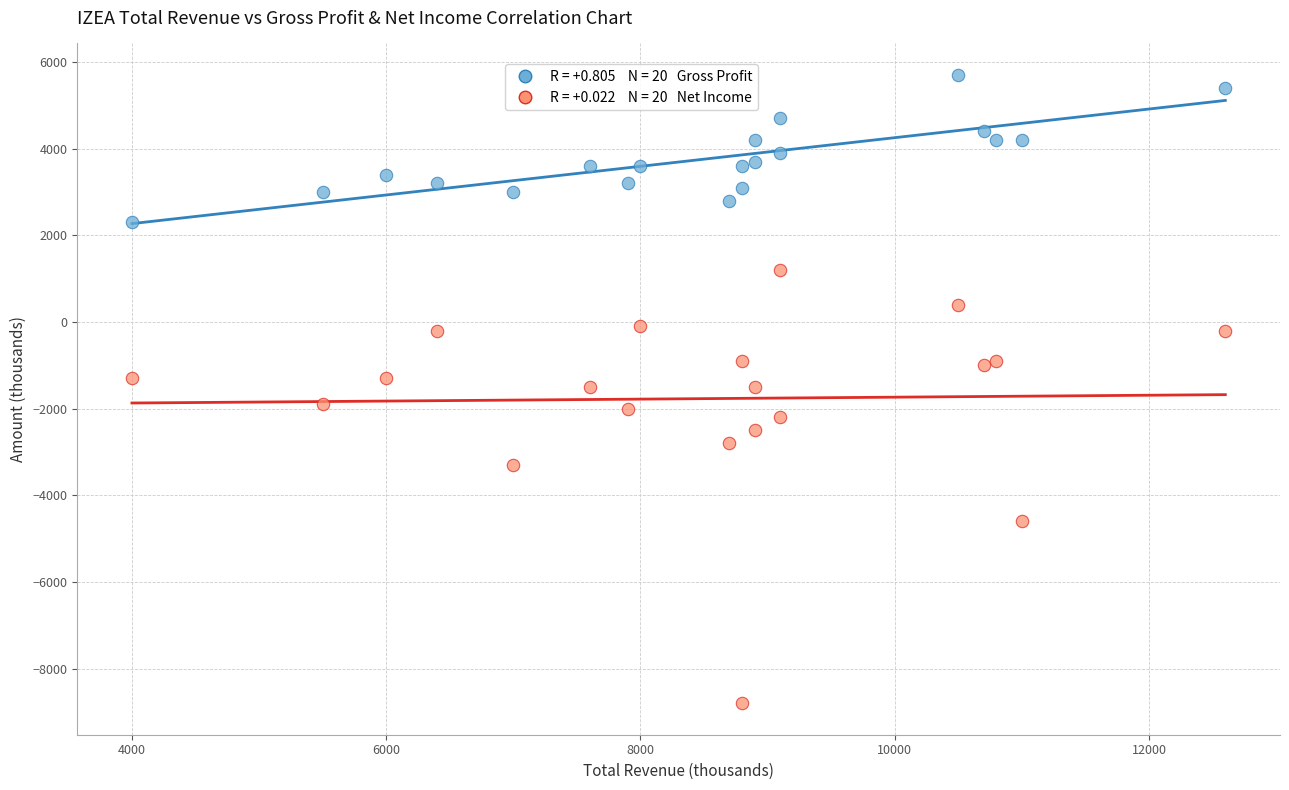

Across all data points, what is the range of X values (max minus min)?

8600